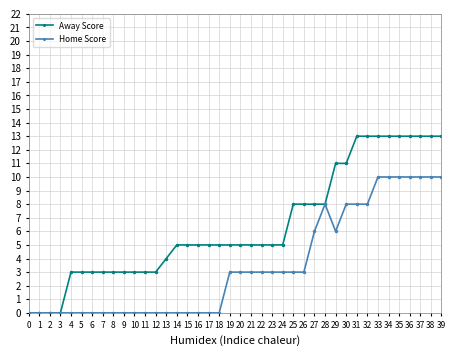

What is the spread (max minus min) of values at 35?

3